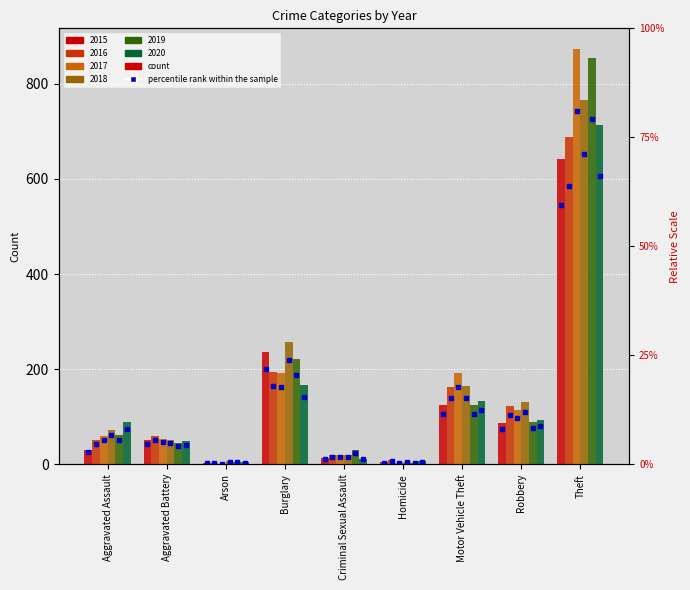

The 2020 series shows 160 at Robbery. True or false?

False